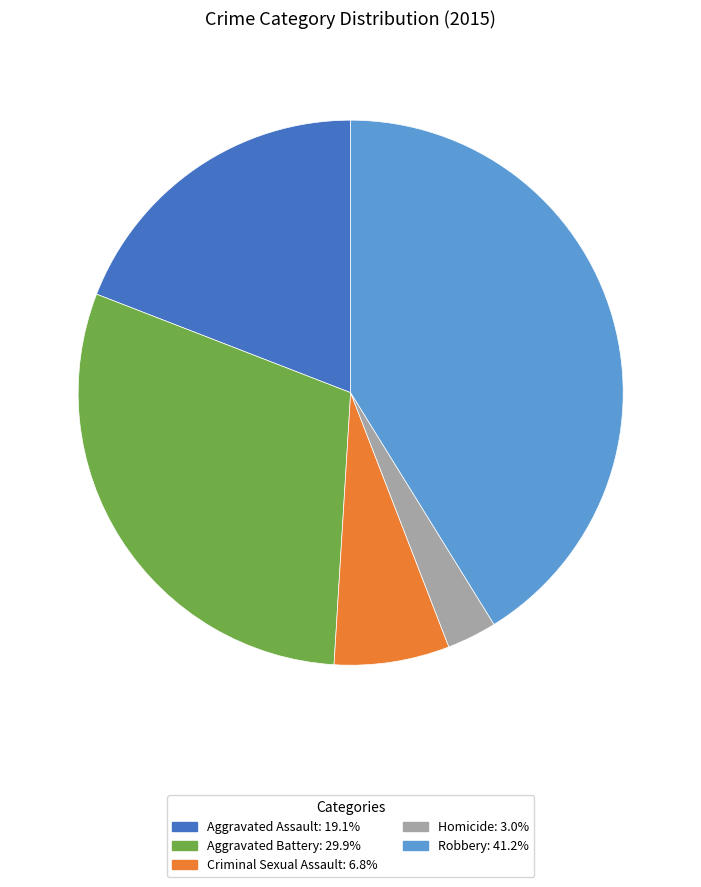

Count the number of slices in the pie.

5